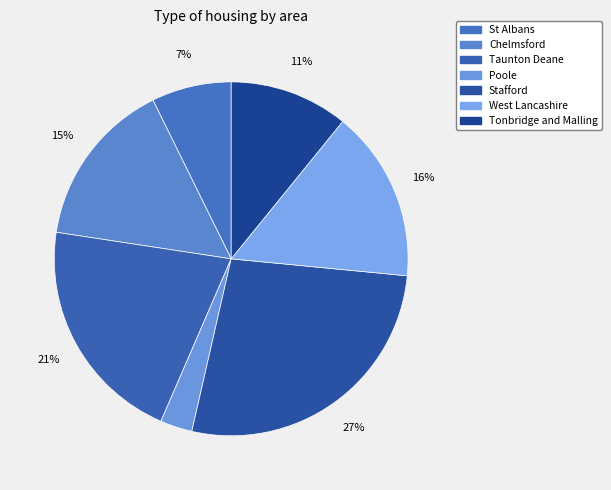

To the nearest percent, what is the difference between the largest and smallest slice percentages?

24%